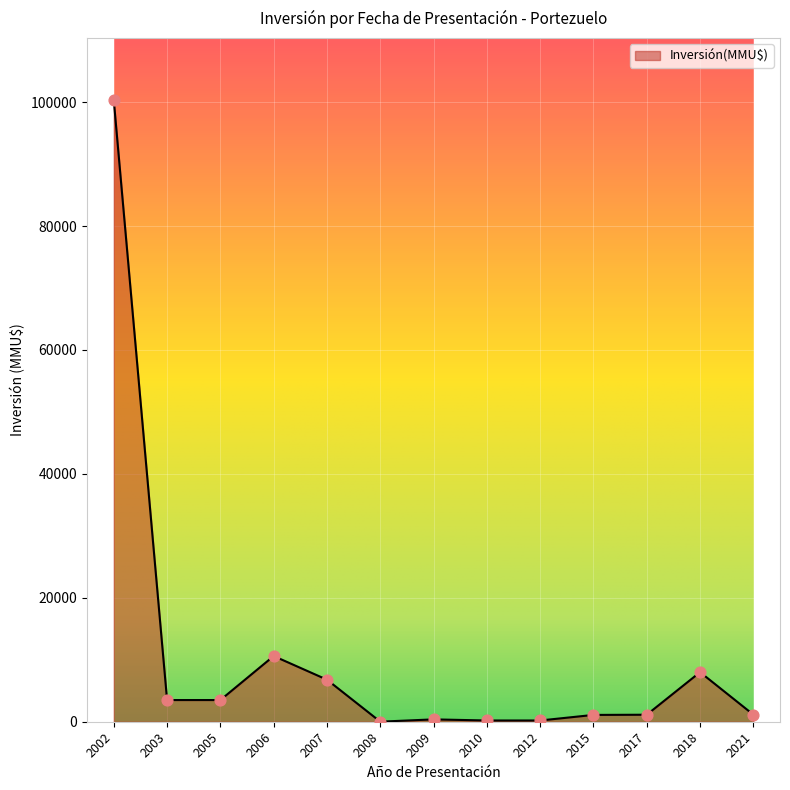

What is the change in value from 2005 to 2007?

+3286